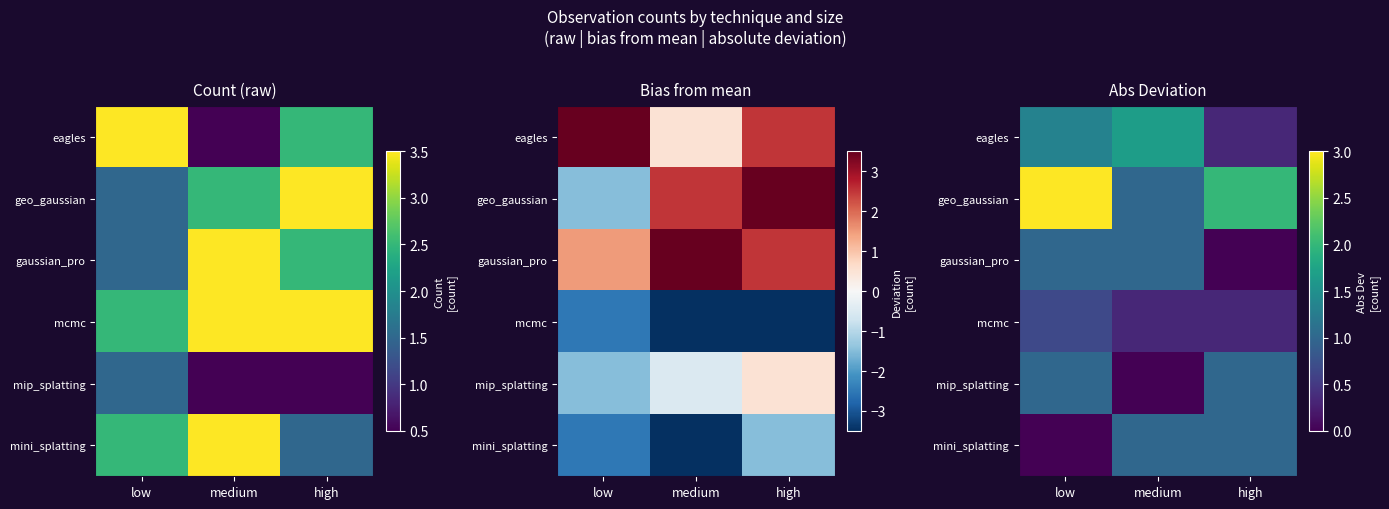

At which label is eagles closest to 1?

low